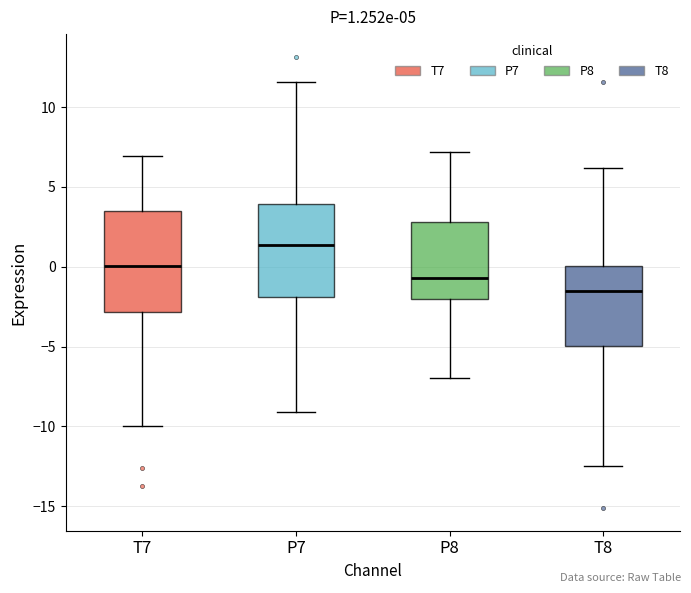

Which box has the highest median line?

P7